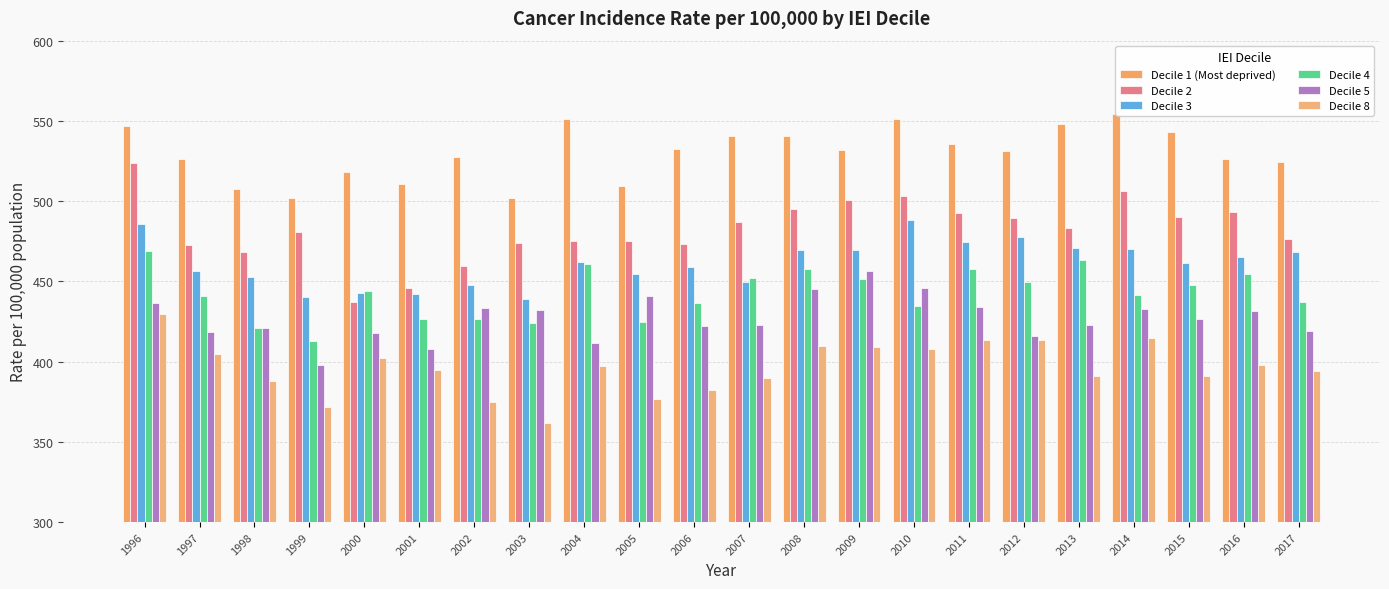

Is the value of Decile 4 at 2015 greater than the value of Decile 3 at 2003?

Yes